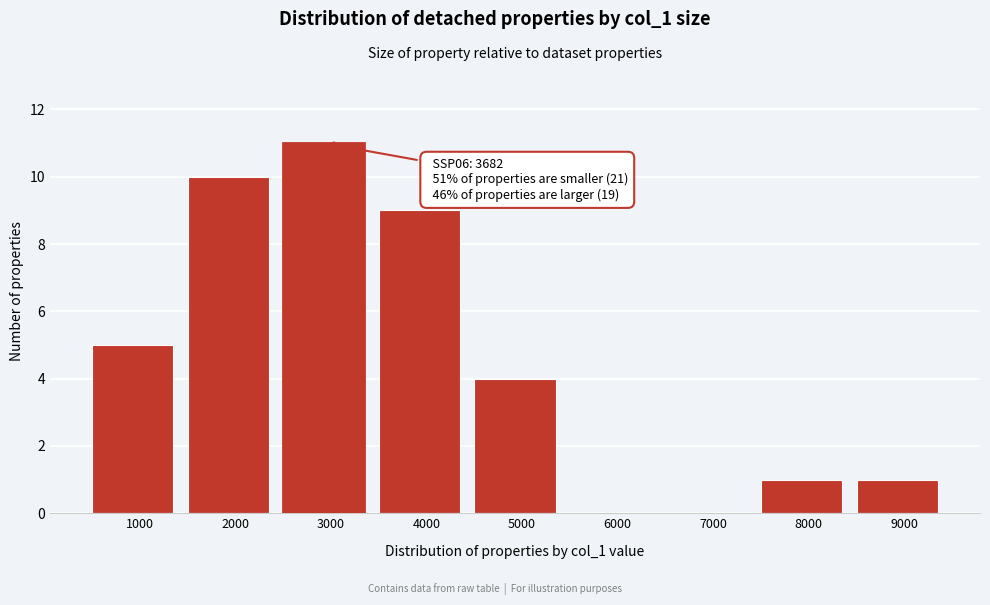

Reading left to right, extract all data points from this chart.

1000=5	2000=10	3000=11	4000=9	5000=4	6000=0	7000=0	8000=1	9000=1